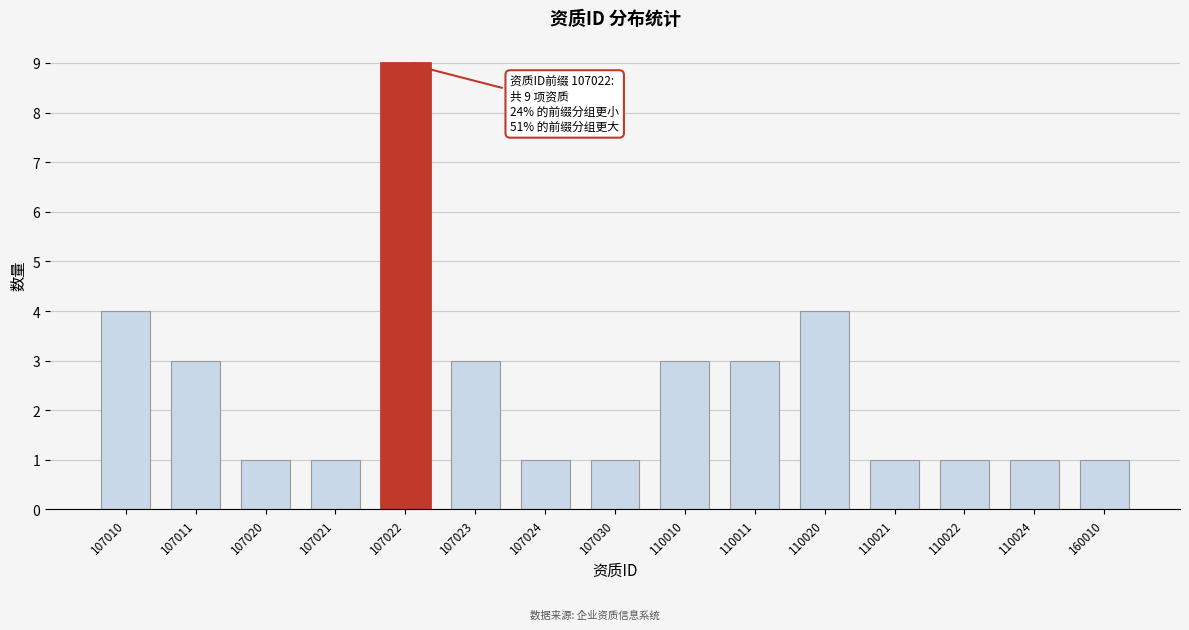

Reading right to left, transcribe all the data shown in this chart.

160010=1	110024=1	110022=1	110021=1	110020=4	110011=3	110010=3	107030=1	107024=1	107023=3	107022=9	107021=1	107020=1	107011=3	107010=4